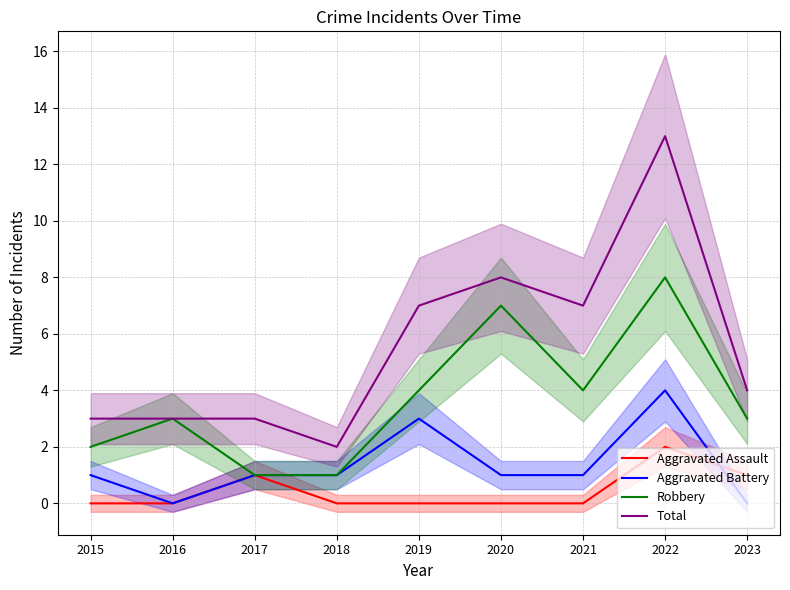

Read the Aggravated Battery value at 2018.

1